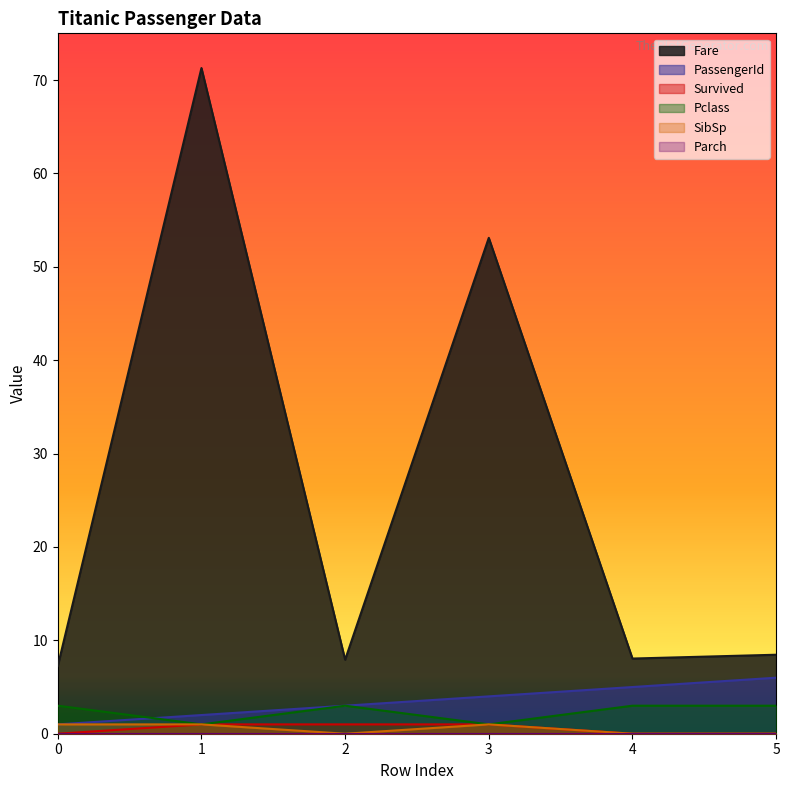

Reading left to right, list all the values displayed in this chart.

Fare: 0=7.2	1=71.3	2=7.9	3=53.1	4=8.1	5=8.5
PassengerId: 0=1.0	1=2.0	2=3.0	3=4.0	4=5.0	5=6.0
Survived: 0=0.0	1=1.0	2=1.0	3=1.0	4=0.0	5=0.0
Pclass: 0=3.0	1=1.0	2=3.0	3=1.0	4=3.0	5=3.0
SibSp: 0=1.0	1=1.0	2=0.0	3=1.0	4=0.0	5=0.0